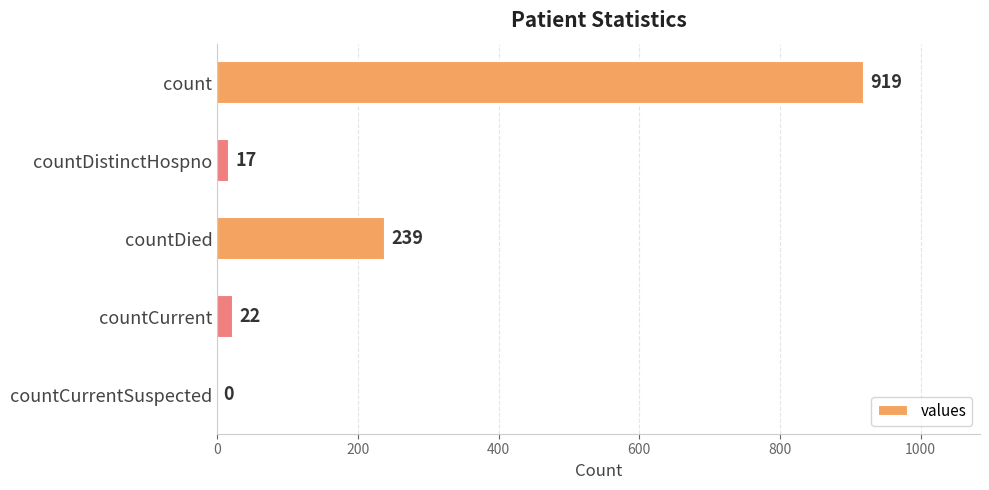

Are the bars horizontal?

Yes